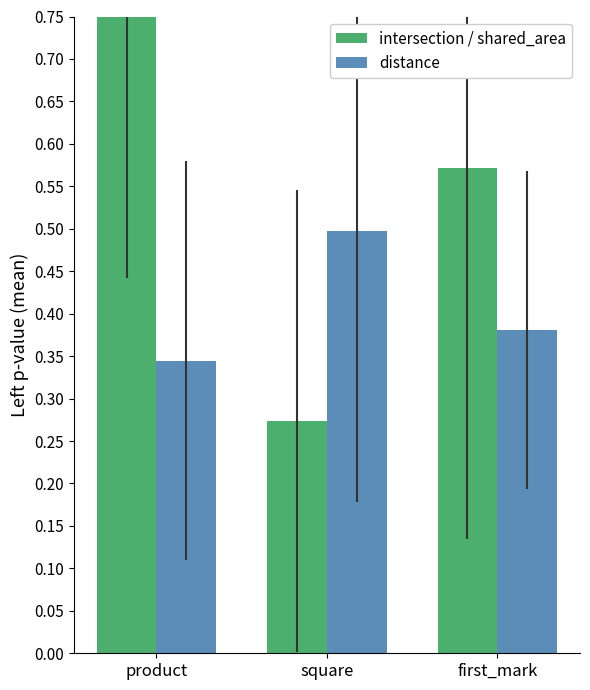

Is it true that intersection / shared_area equals 0.3 at square?

True